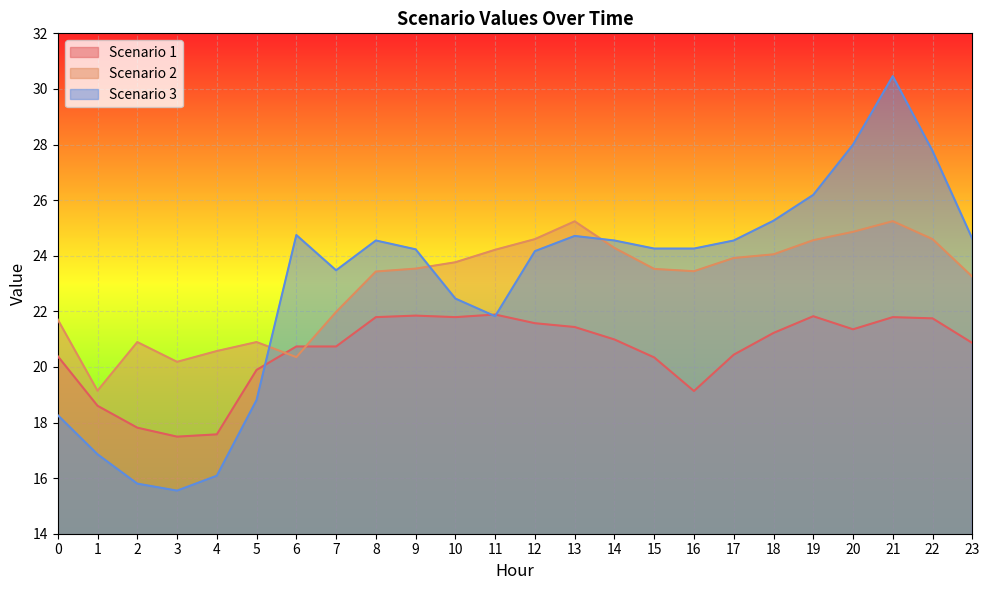

What is the sum of the Scenario 1 values at 0 and 16?

39.5